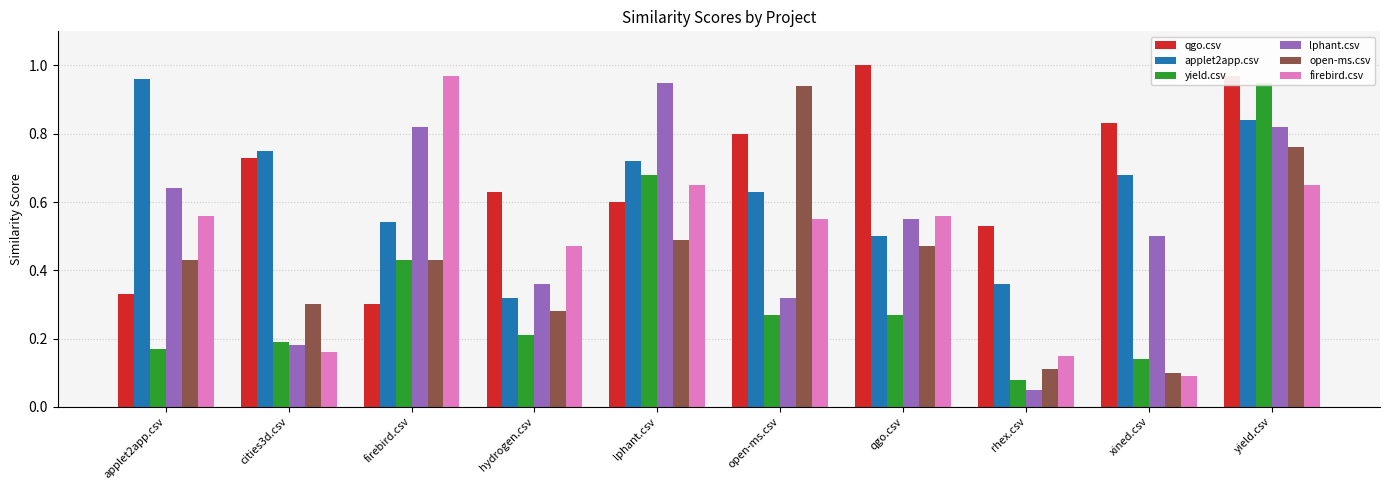

What is the difference between the second highest and second lowest values in the firebird.csv series?

0.5